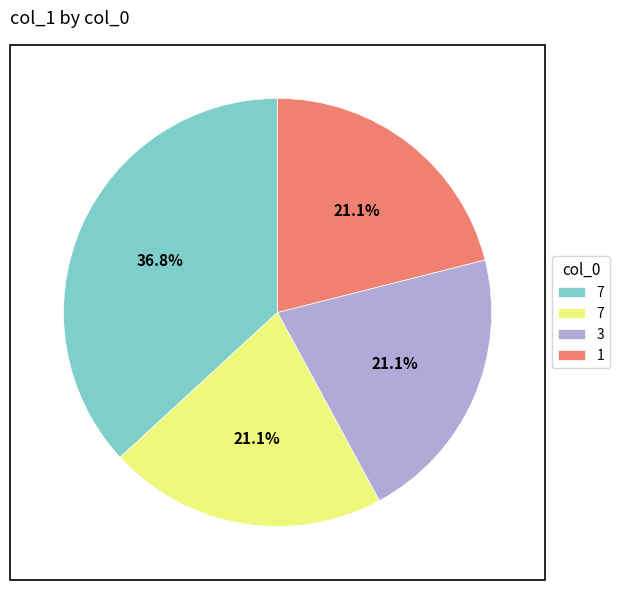

Is there a majority slice in this chart?

No